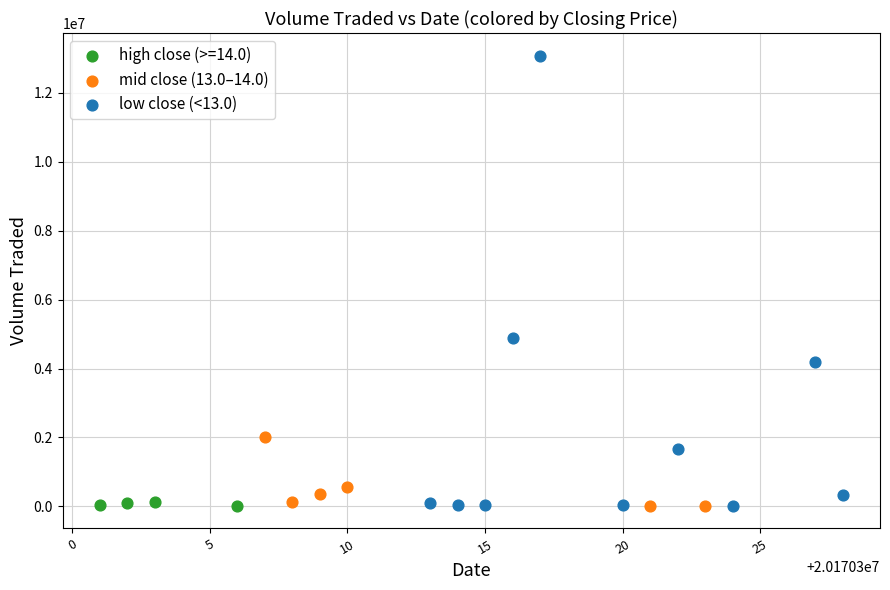

Which series contains the highest Y value?

low close (<13.0)